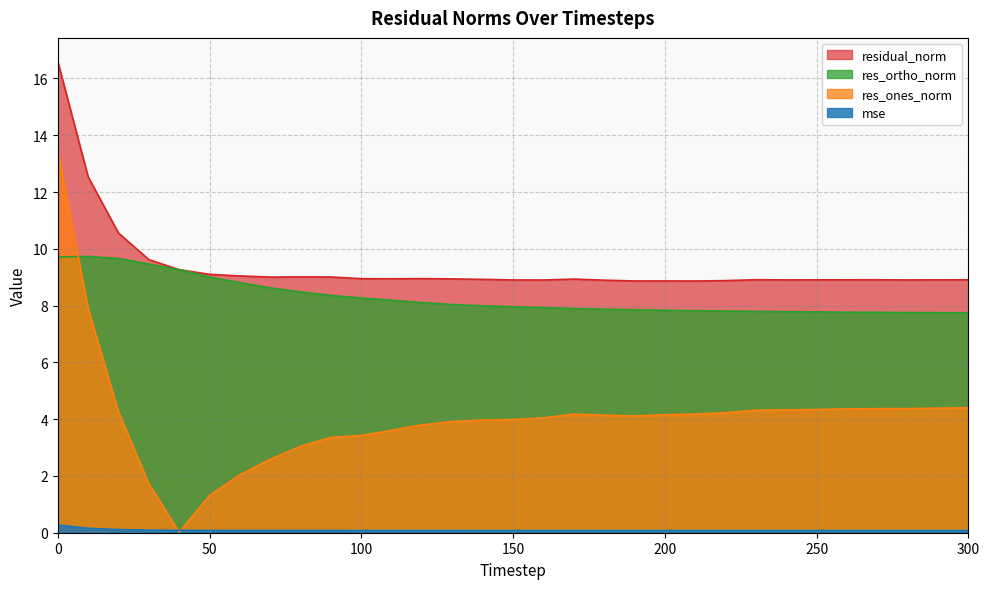

What is the value of the res_ones_norm point at the 26th from the left?

4.3